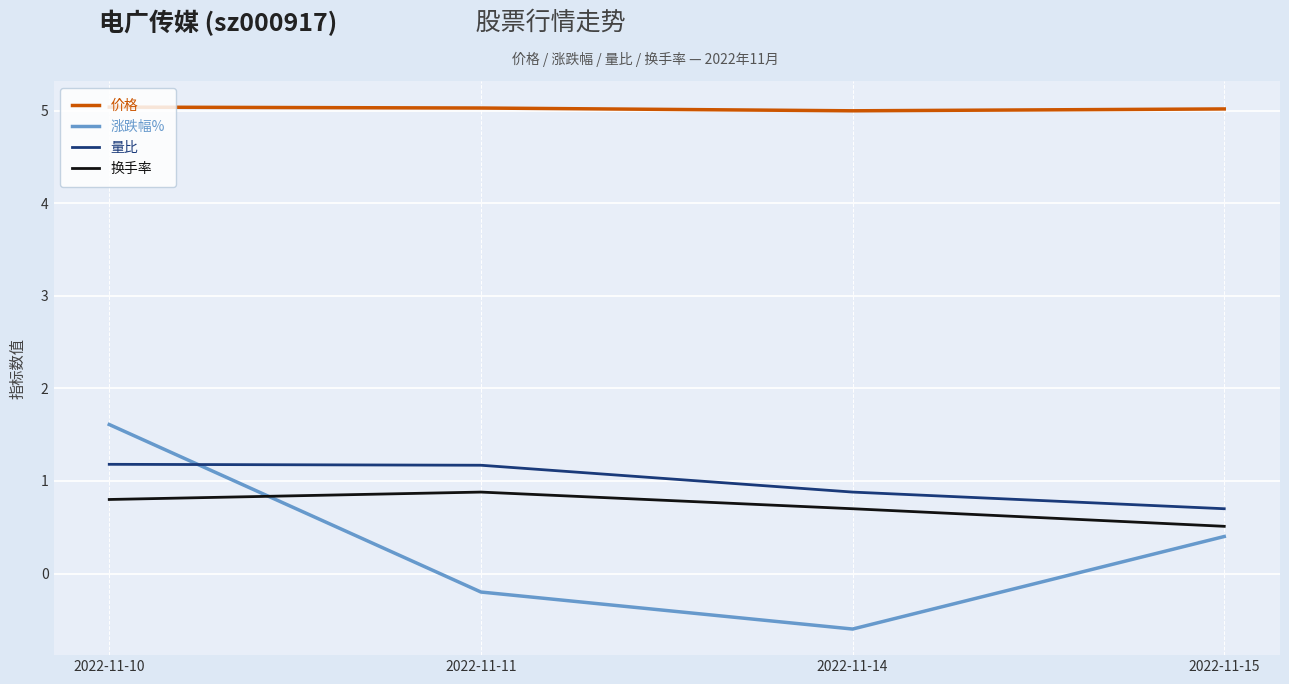

What are all the series names shown in the legend?

价格, 涨跌幅%, 量比, 换手率